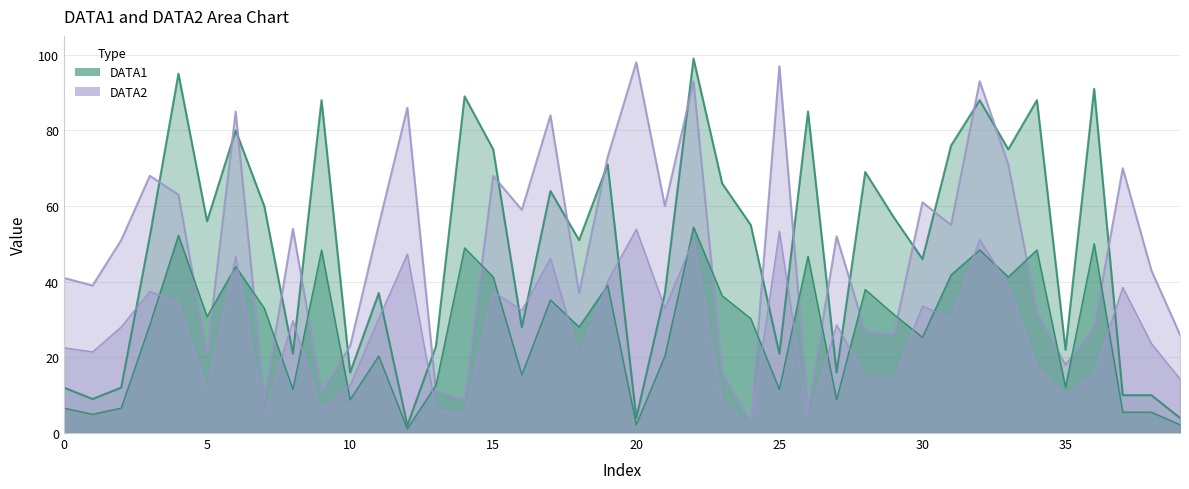

What are all the series names shown in the legend?

DATA1, DATA2